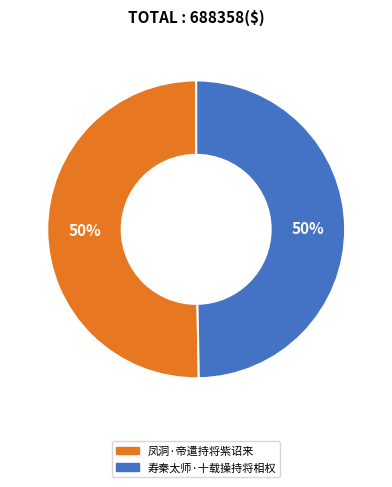

What is the ratio of the value at 寿秦太师·十载操持将相权 to the value at 凤洞·帝遣持将紫诏来?

1.0